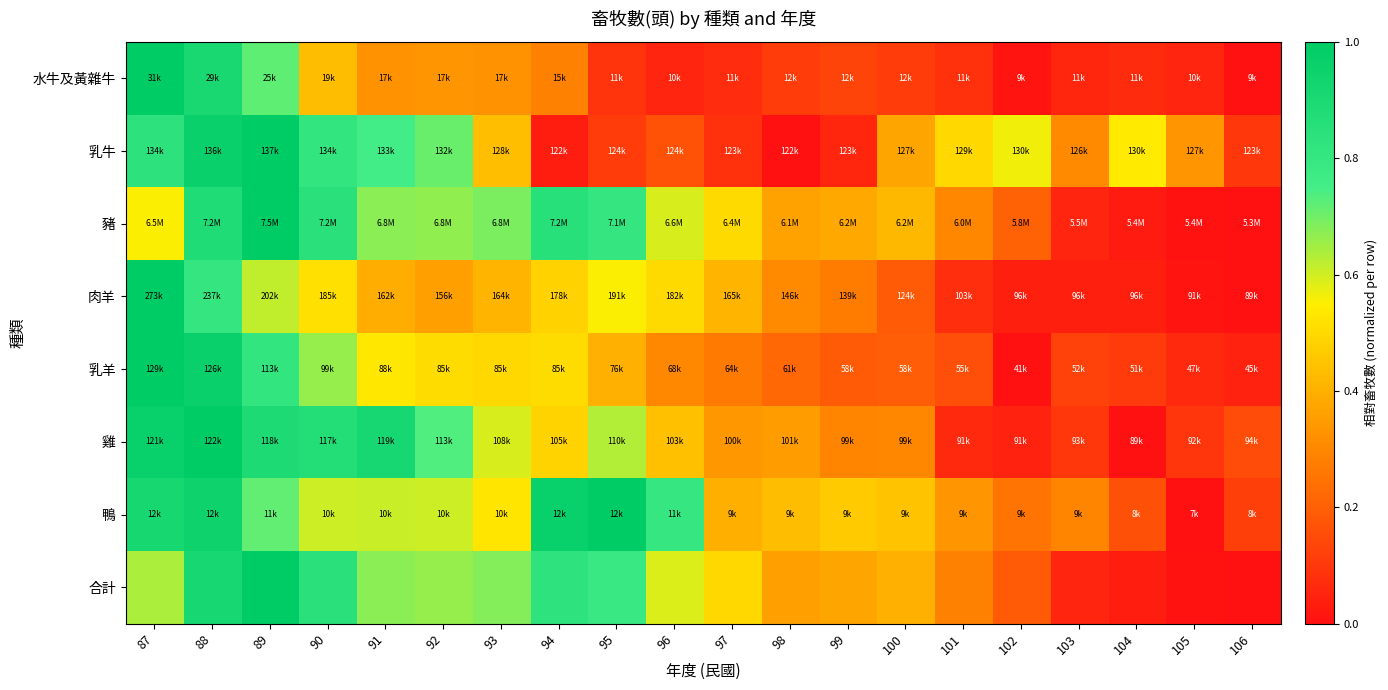

Count the number of categories in the chart.

20